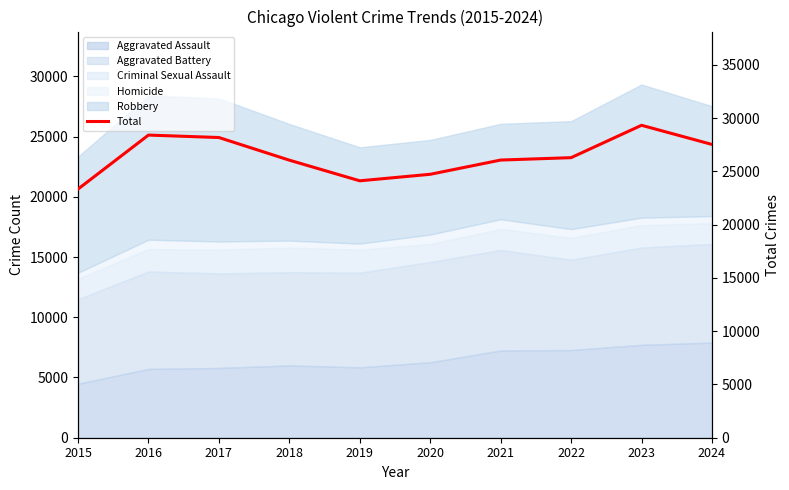

How many points are higher than both their immediate neighbors (excluding endpoints)?

2